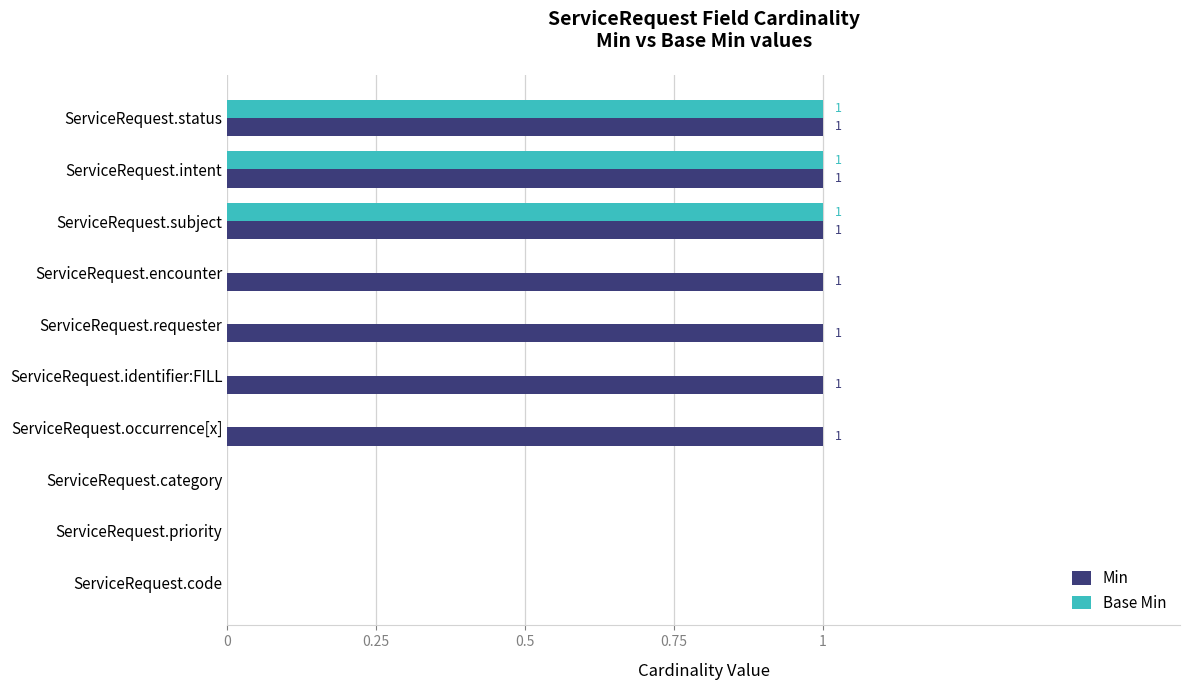

Which series has the largest total across all categories?

Min